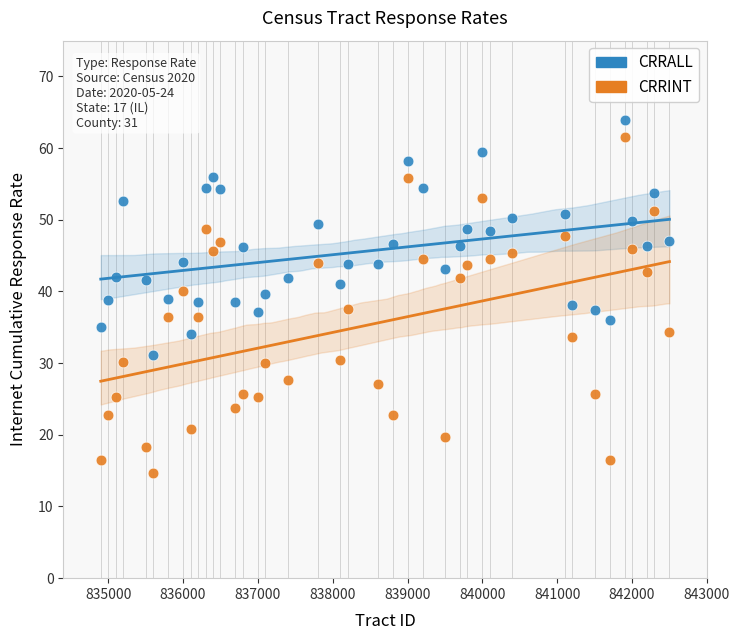

Which series contains the lowest Y value?

CRRINT